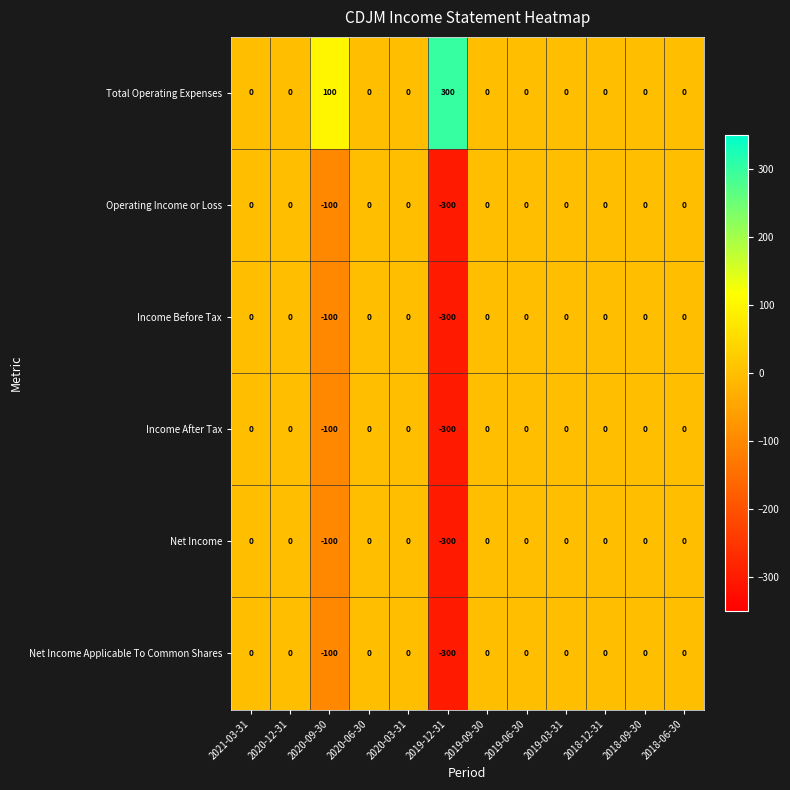

How many series are shown in this chart?

6